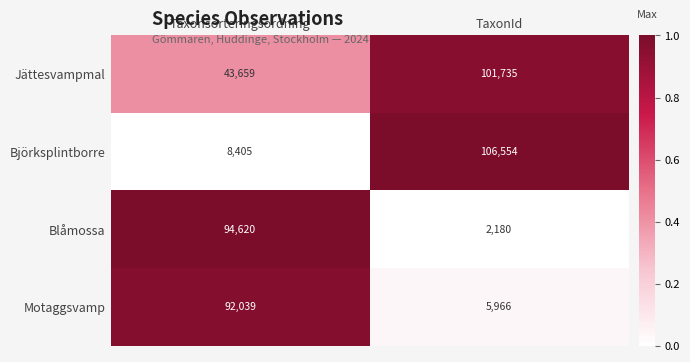

Which series has the widest spread of values?

Björksplintborre